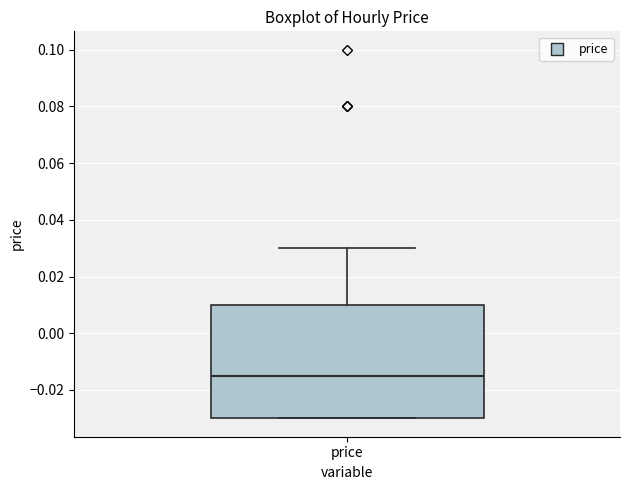

Where is the upper edge of the box for price on the y-axis? The values are not printed on the chart, so give them approximately, as read against the axis.

0.010